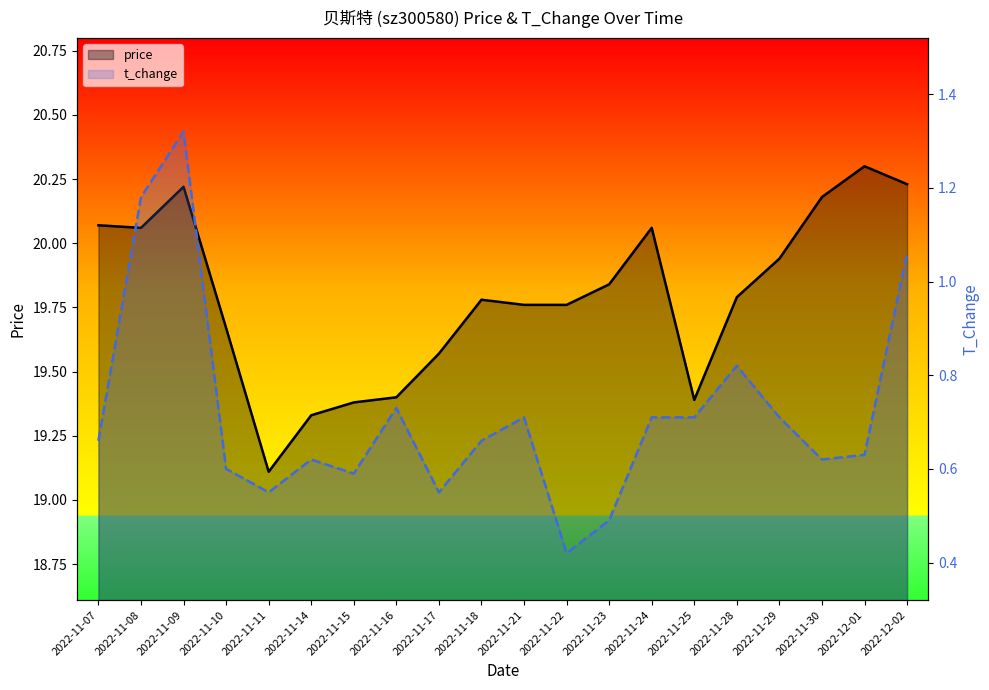

What position from the right is 2022-11-22?

9